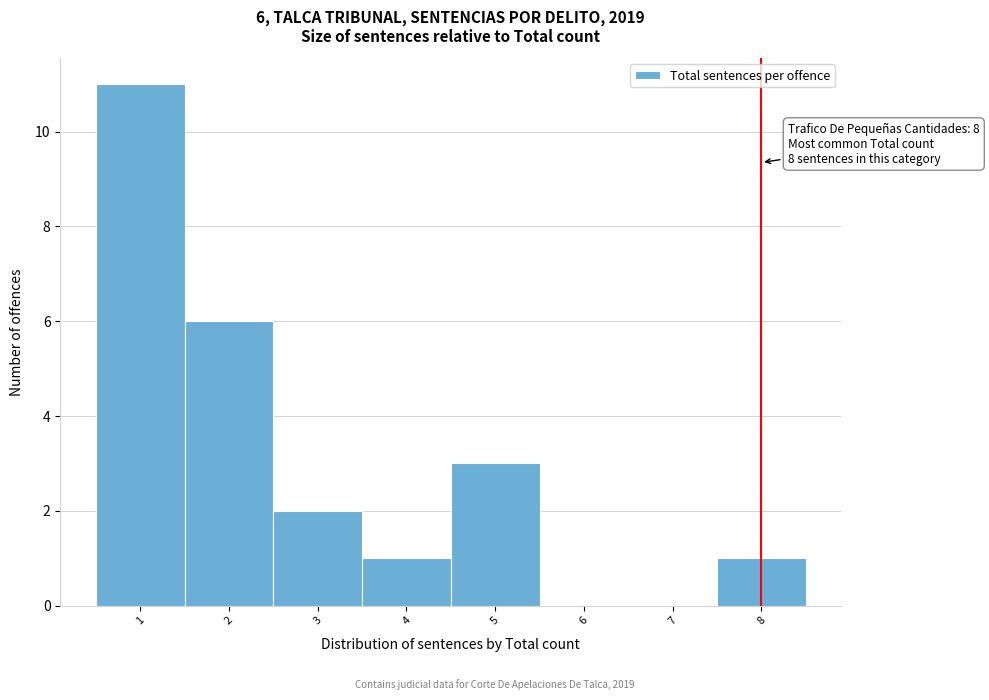

Over which range of the x-axis is the bar tallest?

0.5 to 1.5